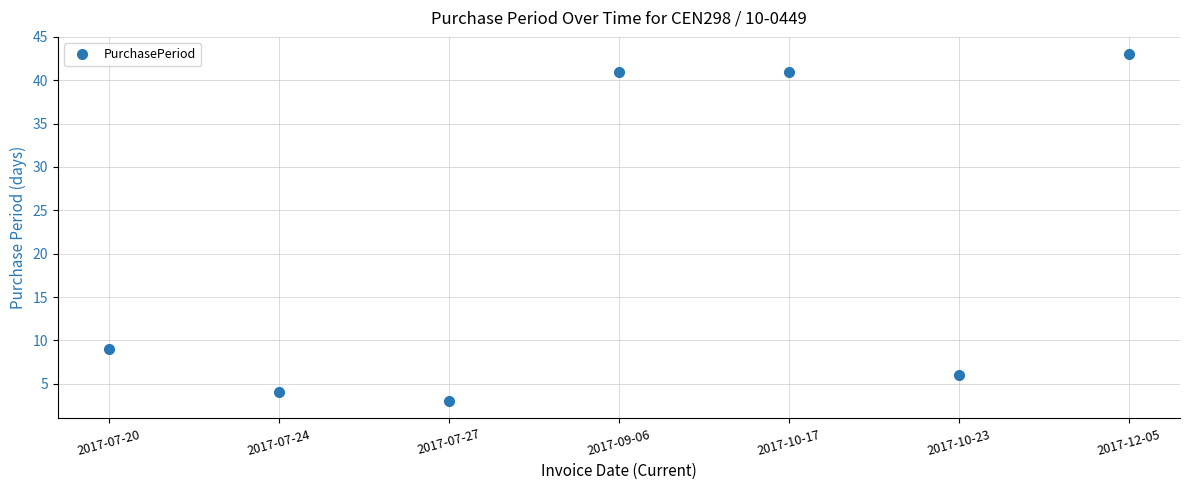

Where is the first local minimum?

2017-07-27